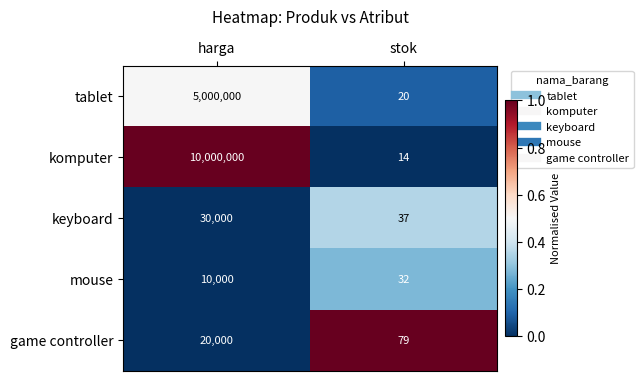

What is the sum of the mouse values at stok and harga?

10032